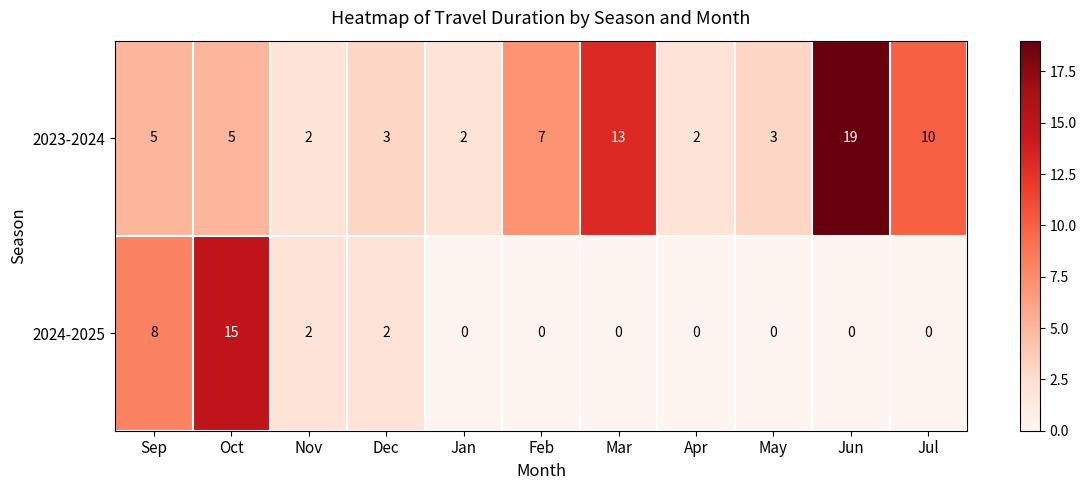

Which label corresponds to the largest value in the chart?

Jun